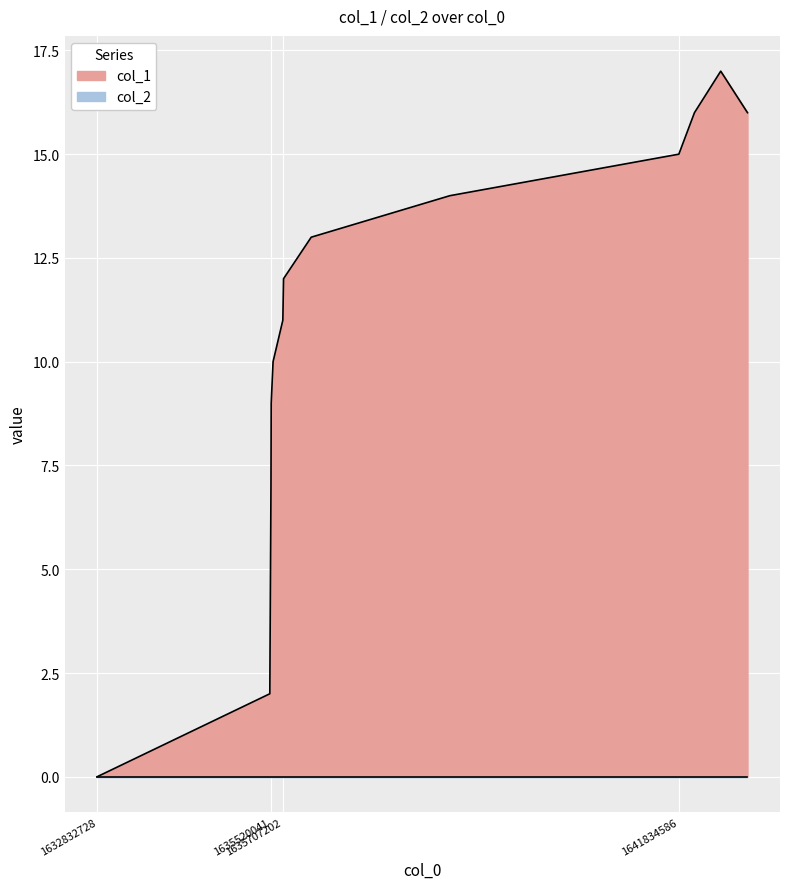

Approximately how many times larger is the value at 1635527214 compared to 1635520041?

1.5